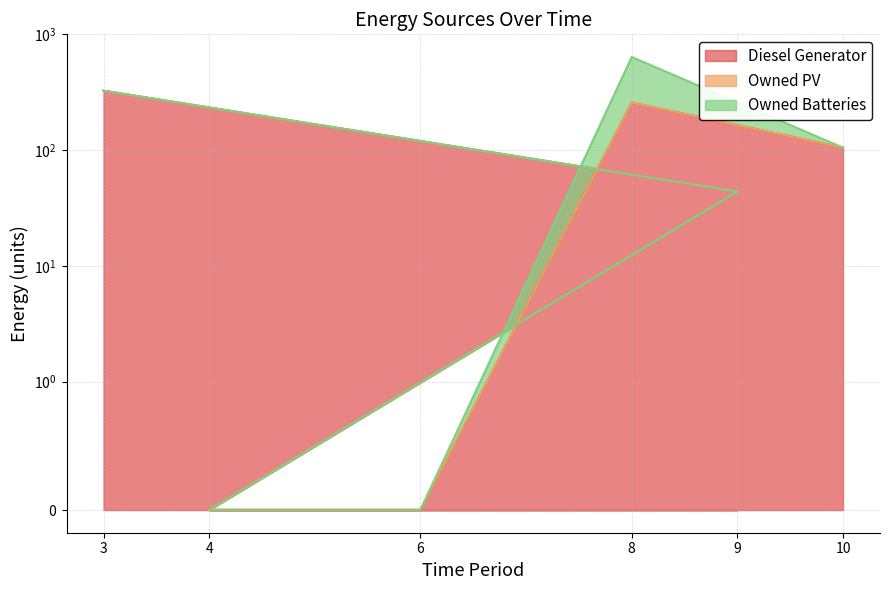

Is the value of Diesel Generator at 5 greater than the value of Owned PV at 6?

Yes